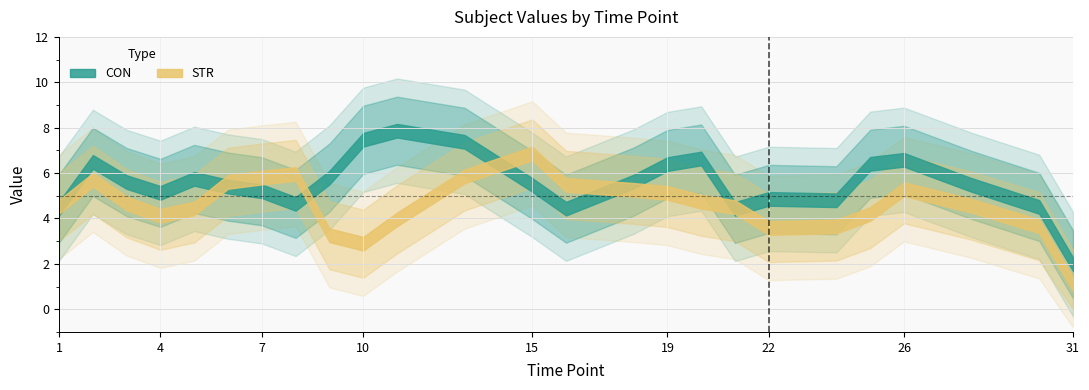

After their last crossing, which series has the higher values: CON or STR?

CON